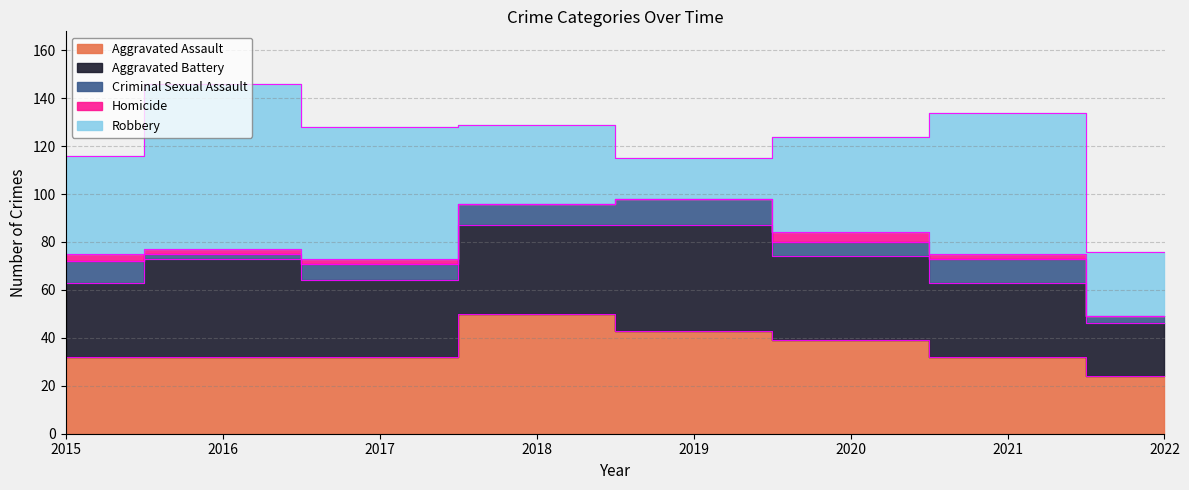

Which series changed the most between 2018 and 2021?

Robbery